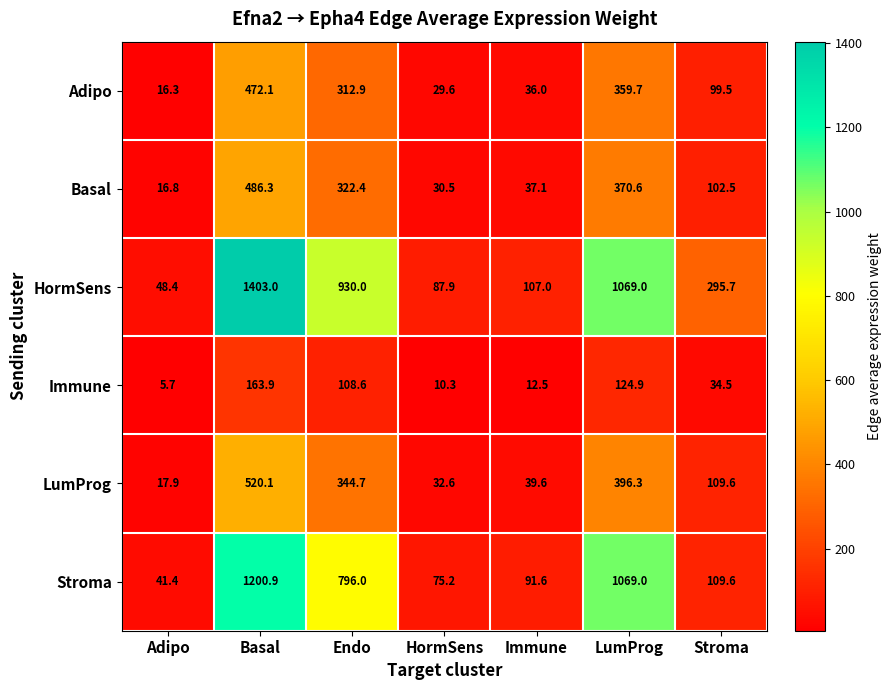

How many values in the Basal series exceed 102?

4